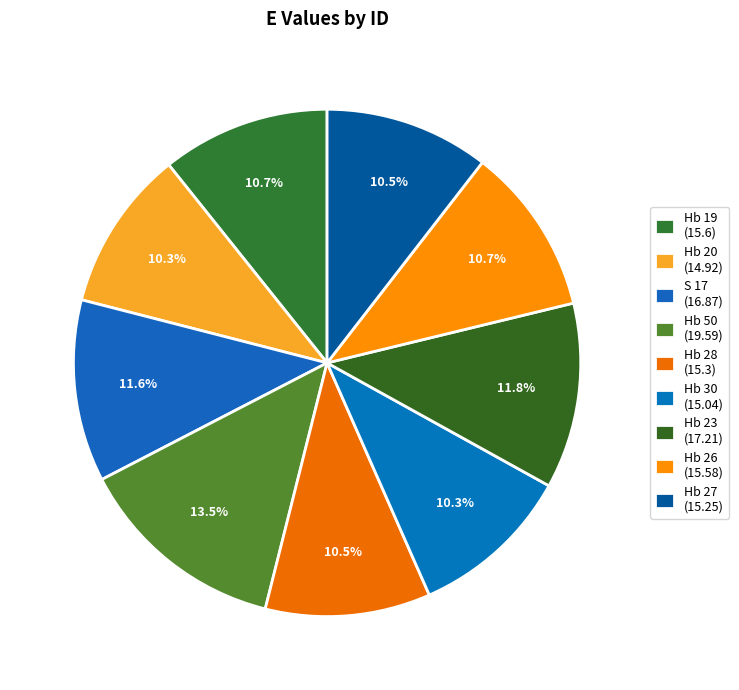

Between Hb 23 and S 17, which is larger?

Hb 23